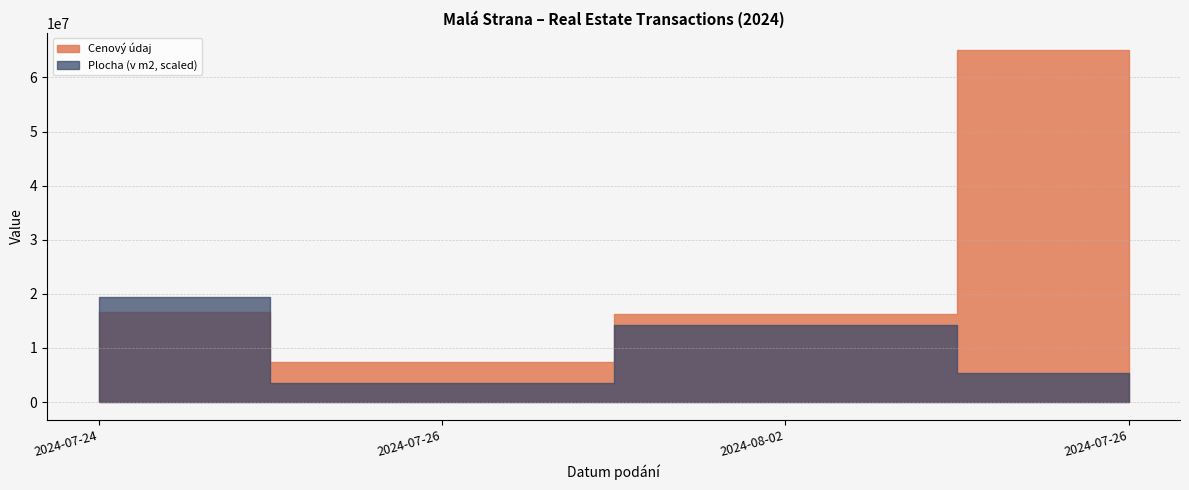

Which series has the largest total across all categories?

Cenový údaj